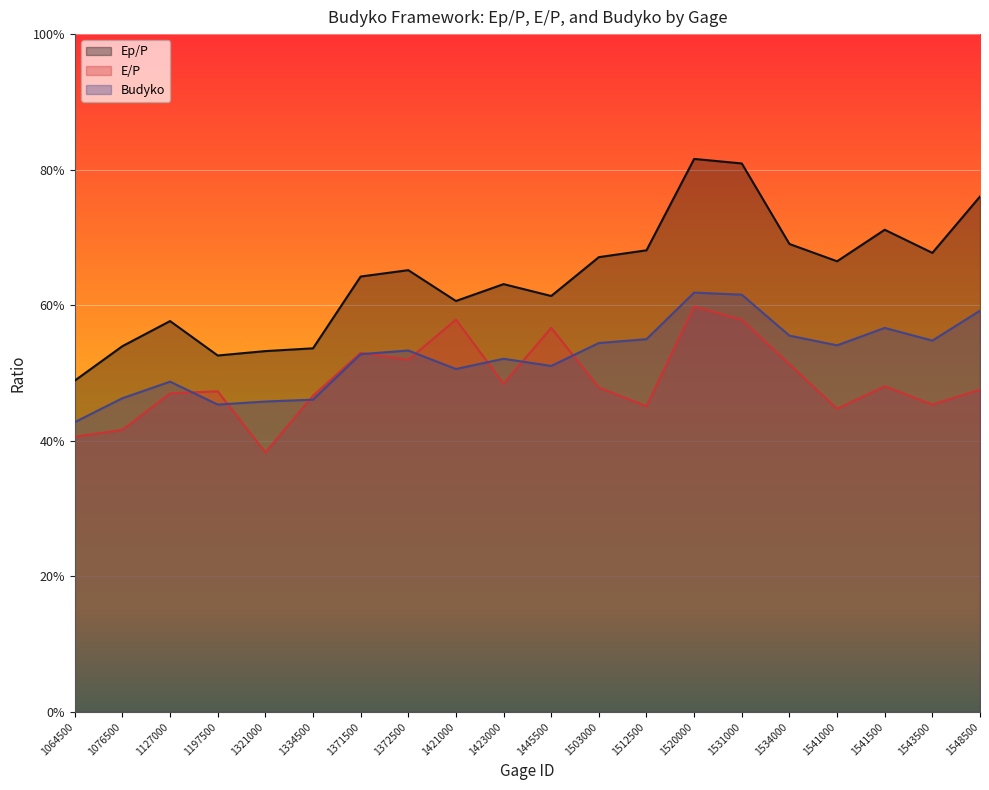

What is the smallest value displayed?

0.4